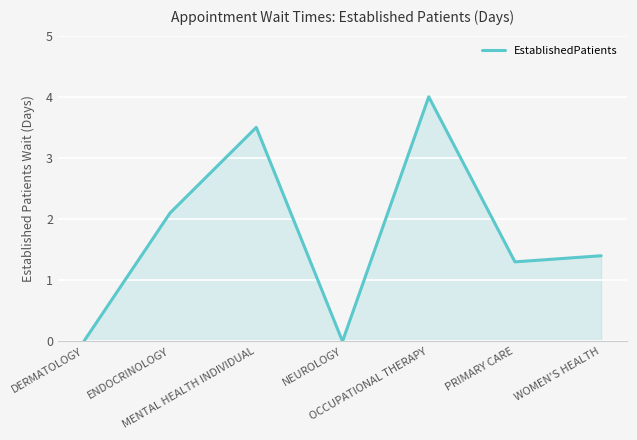

What is the difference between the second highest and minimum values?

3.5